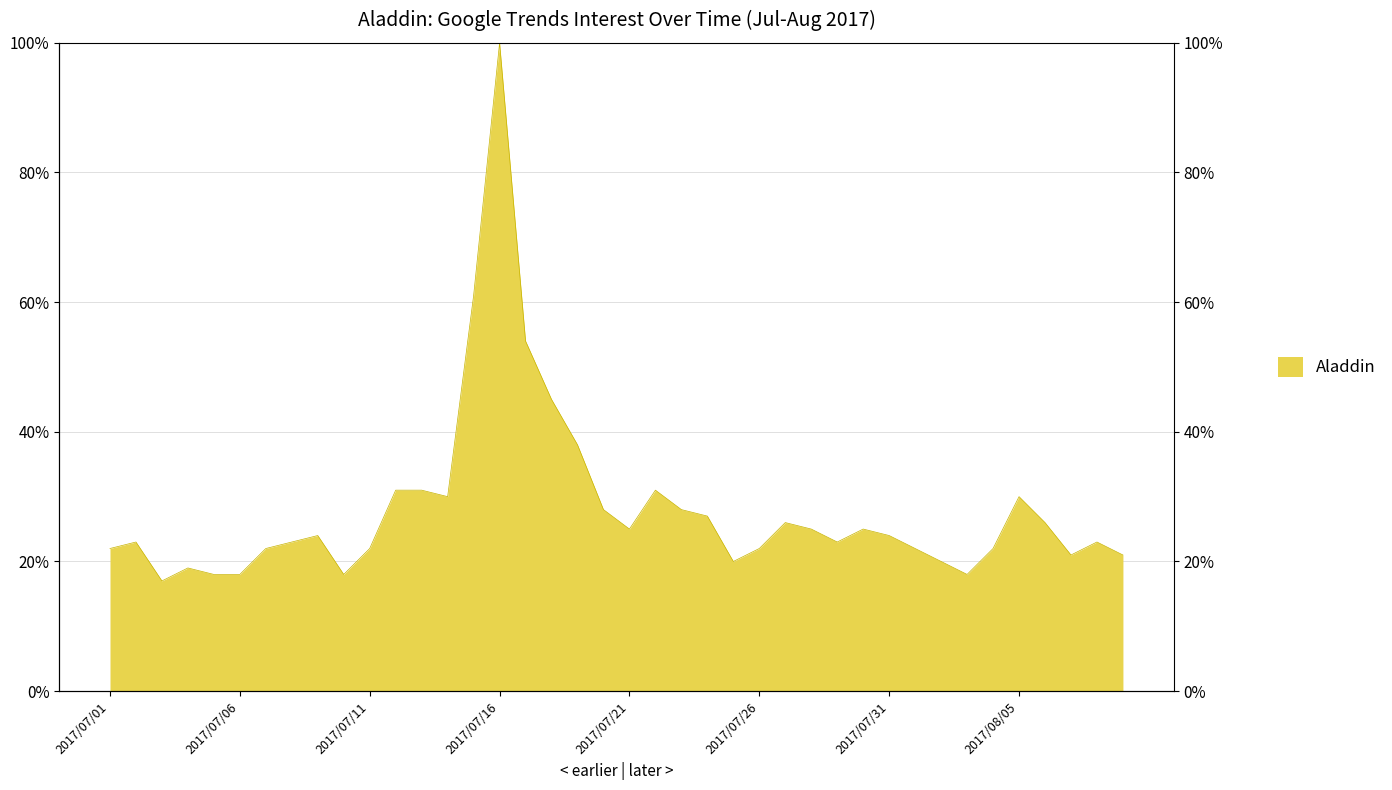

What is the change in value from 2017/07/17 to 2017/08/01?

-0.3